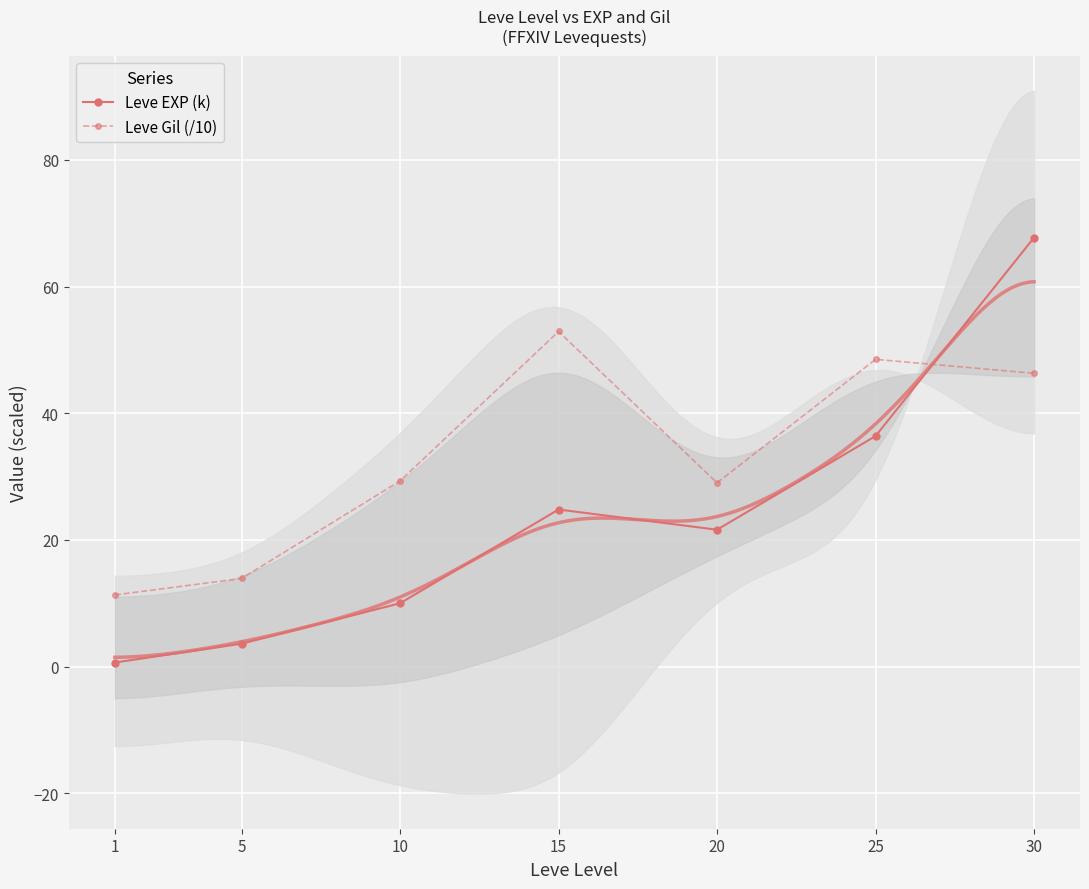

How many data points does each series have?

7